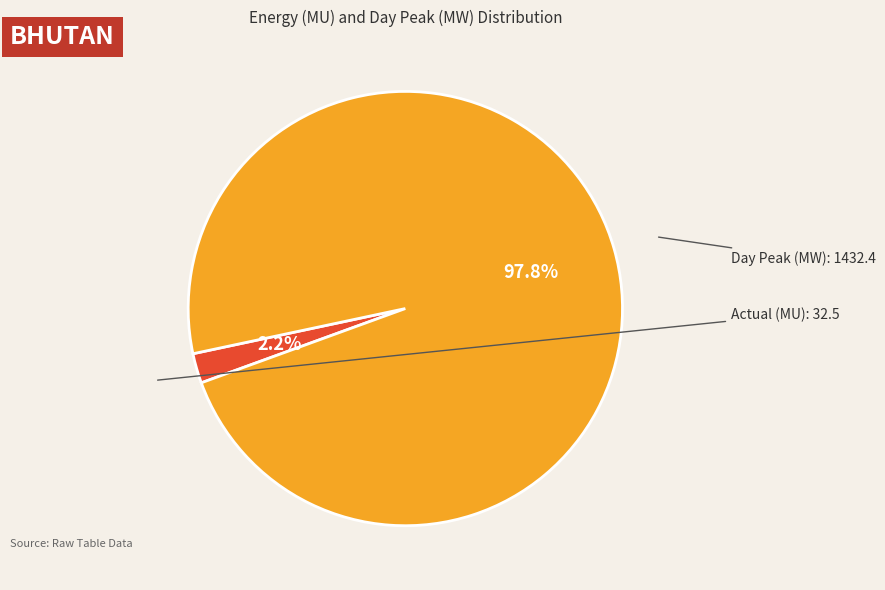

How many slices are in this pie chart?

2